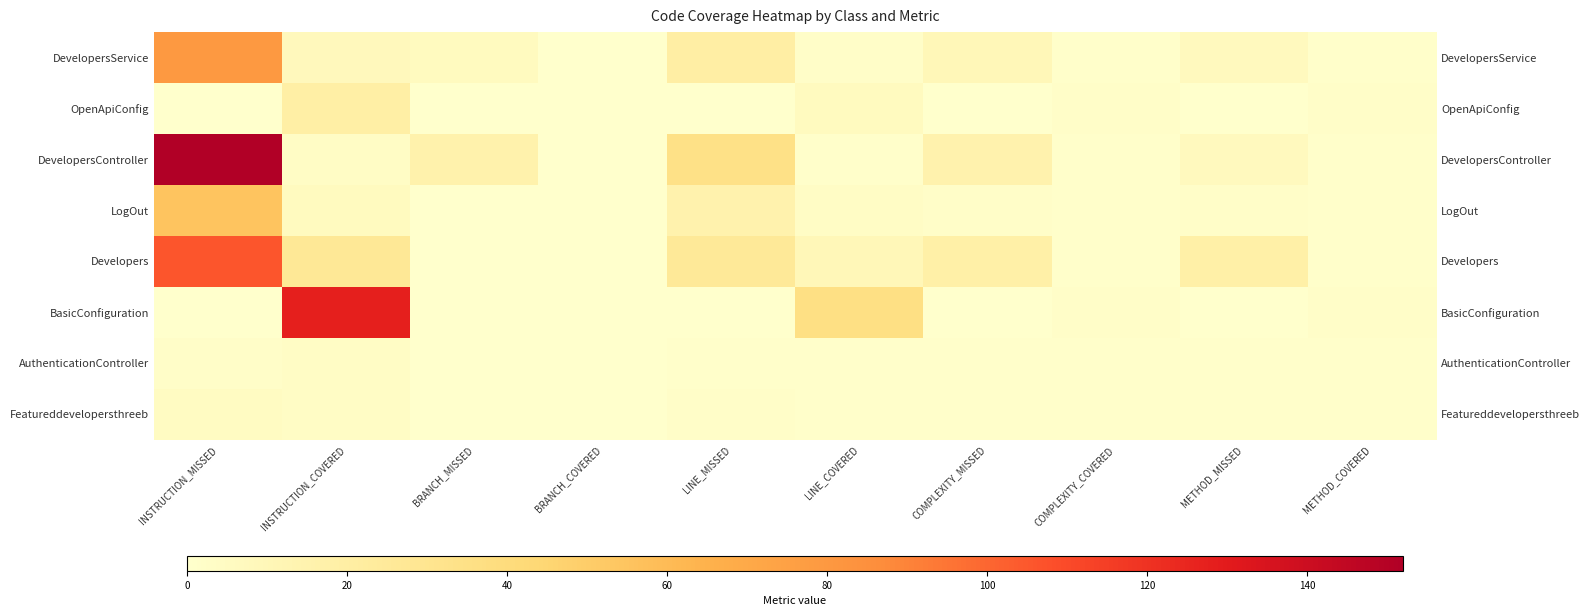

Which label corresponds to the smallest value in the chart?

BRANCH_COVERED